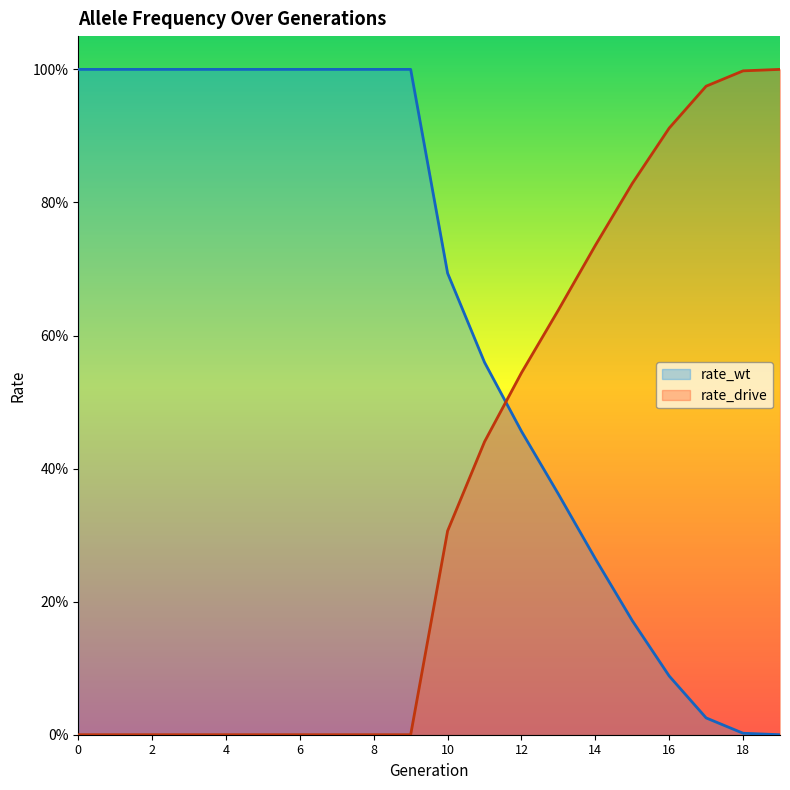

Reading left to right, what are all the values shown in this chart?

rate_wt: 0=1.0	1=1.0	2=1.0	3=1.0	4=1.0	5=1.0	6=1.0	7=1.0	8=1.0	9=1.0	10=0.7	11=0.6	12=0.5	13=0.4	14=0.3	15=0.2	16=0.1	17=0.0	18=0.0	19=0.0
rate_drive: 0=0.0	1=0.0	2=0.0	3=0.0	4=0.0	5=0.0	6=0.0	7=0.0	8=0.0	9=0.0	10=0.3	11=0.4	12=0.5	13=0.6	14=0.7	15=0.8	16=0.9	17=1.0	18=1.0	19=1.0